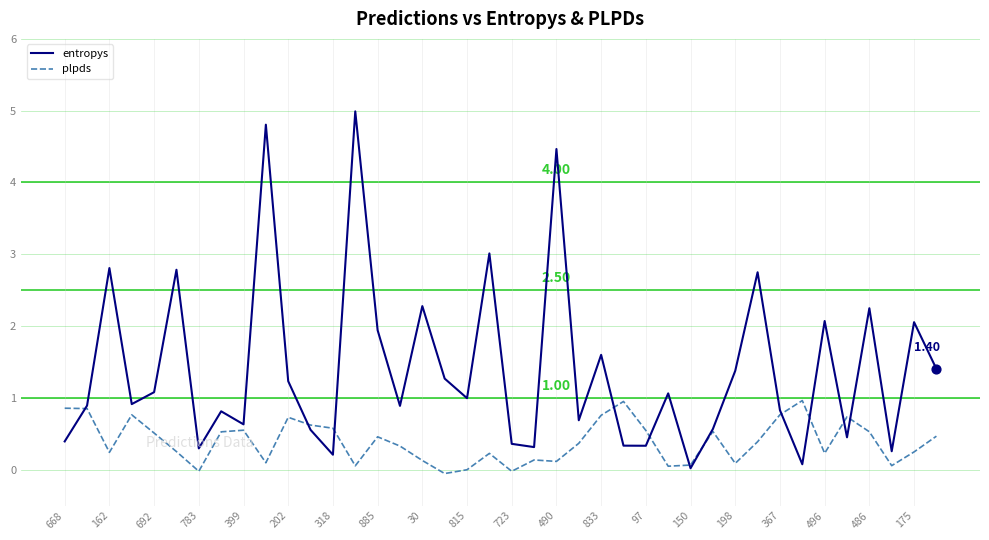

Which series has the largest total across all categories?

entropys